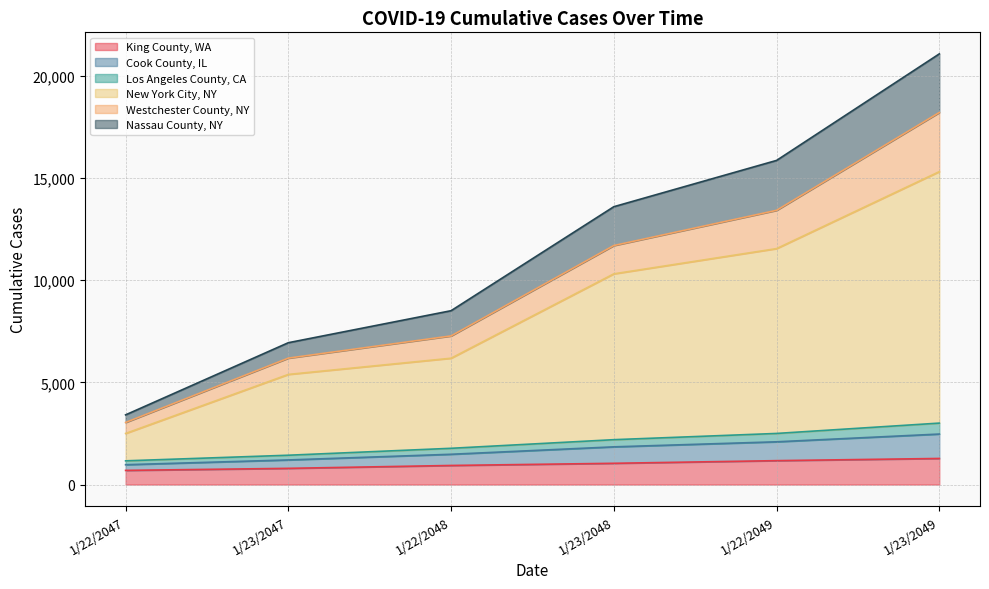

Does the chart display data point markers on the line(s)?

No